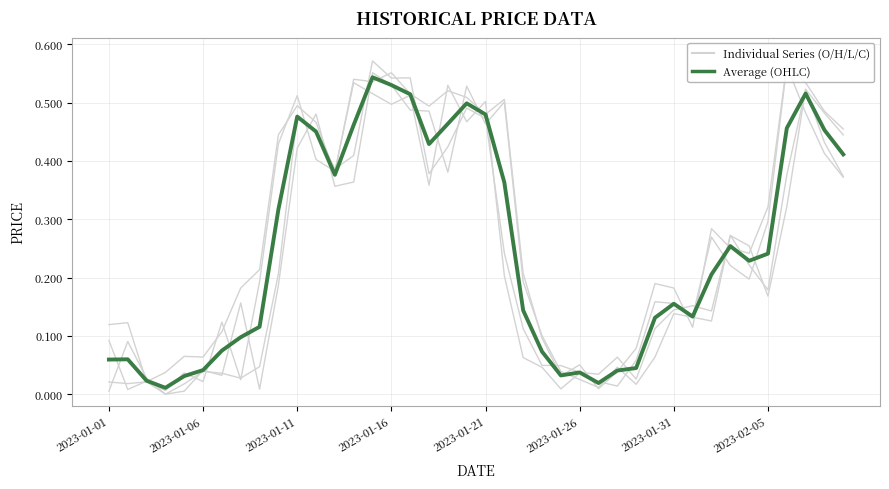

How many lines are shown in the chart?

5